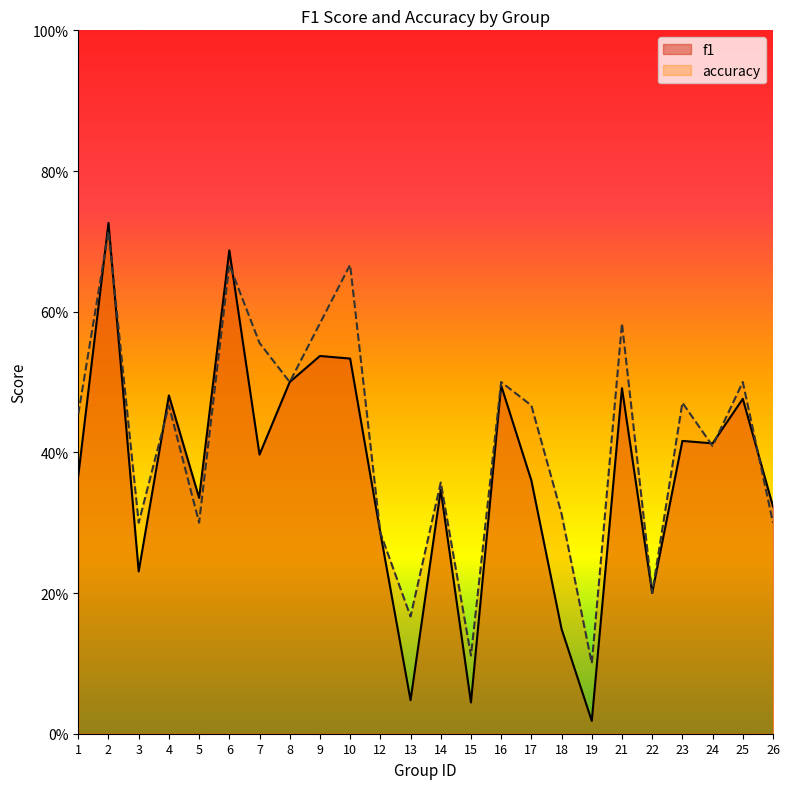

Does the chart display data point markers on the line(s)?

No